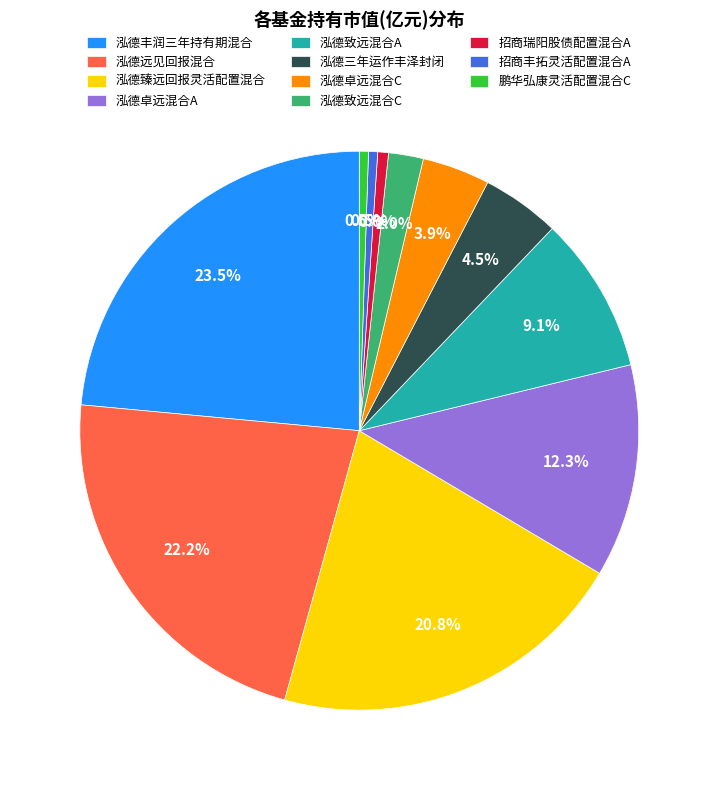

Does 鹏华弘康灵活配置混合C account for over 50% of the chart?

No